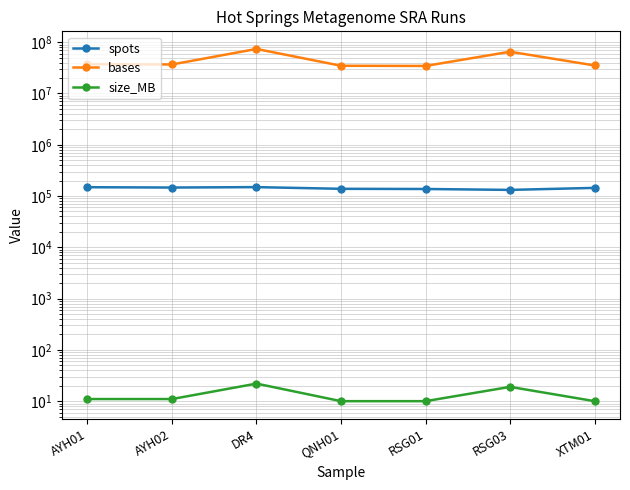

What is the average value of the size_MB series?

13